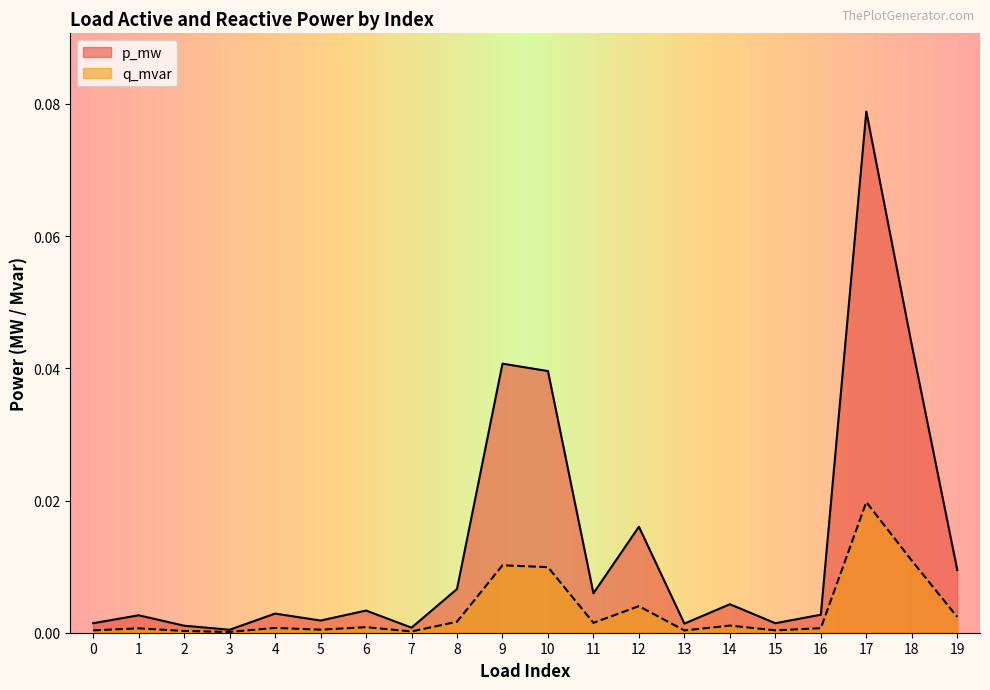

Which series changed the most between 5 and 11?

p_mw